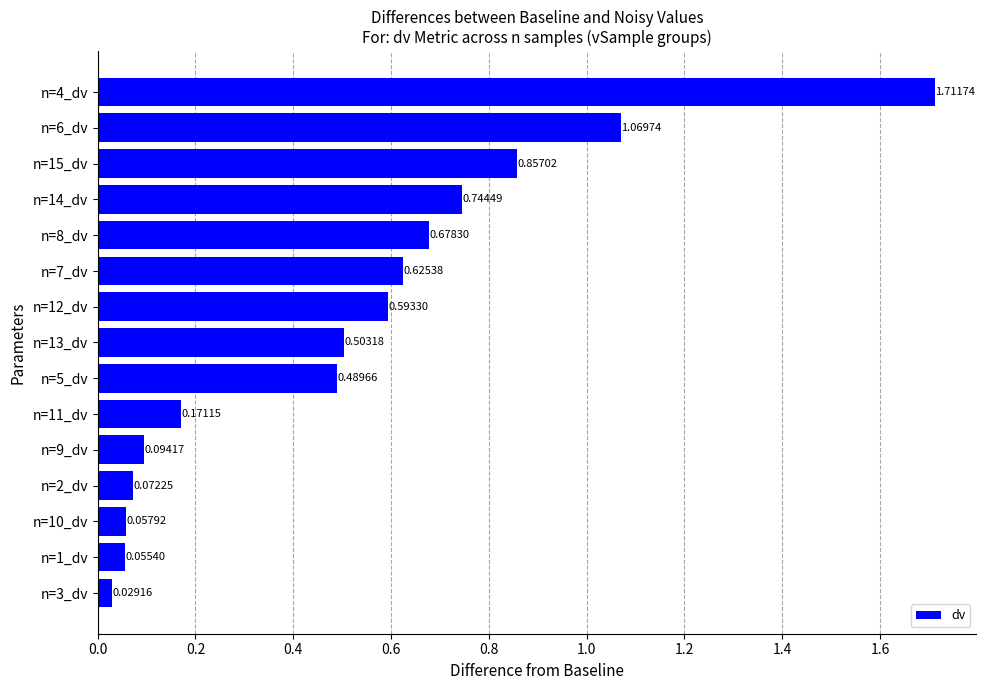

Between n=13_dv and n=3_dv, which is larger?

n=13_dv